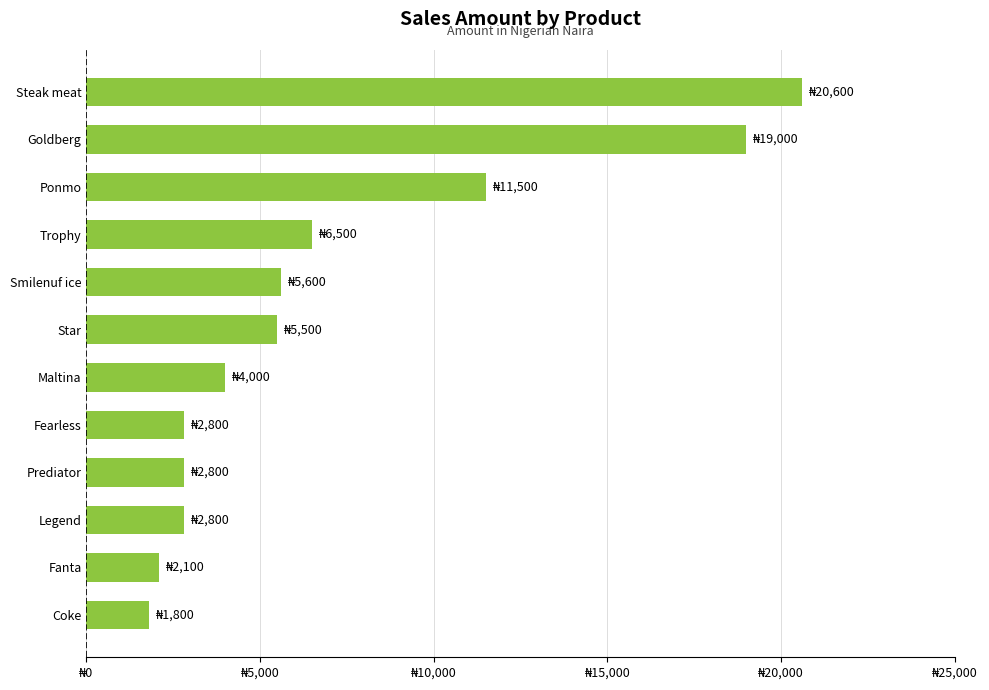

Does the chart contain any negative values?

No